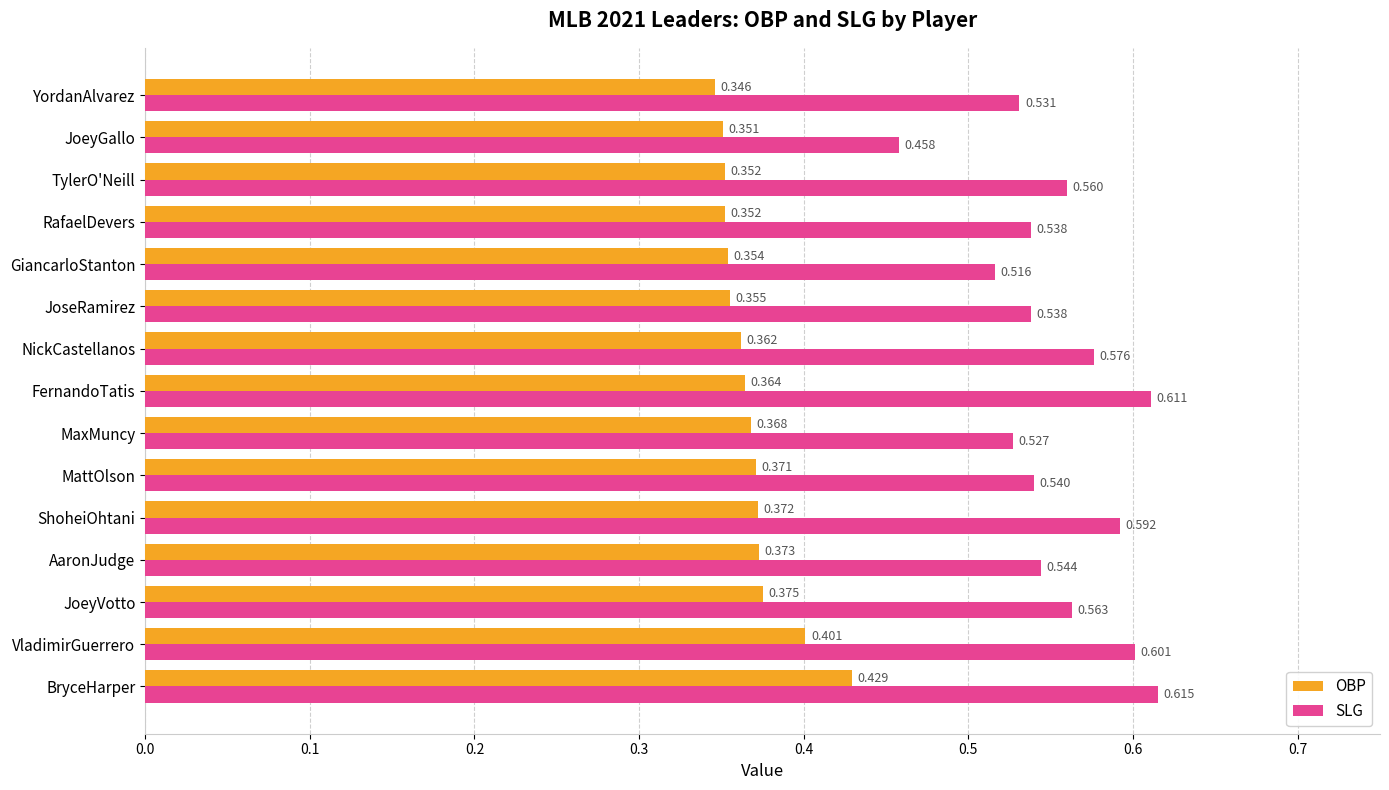

List the series in order of their overall mean, highest first.

SLG, OBP